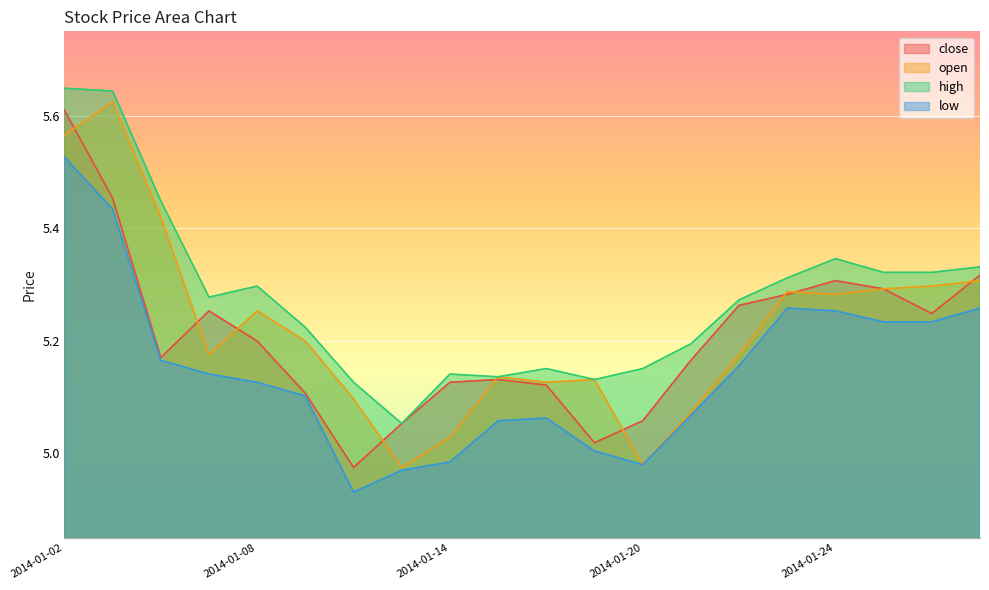

Which series has the widest spread of values?

open